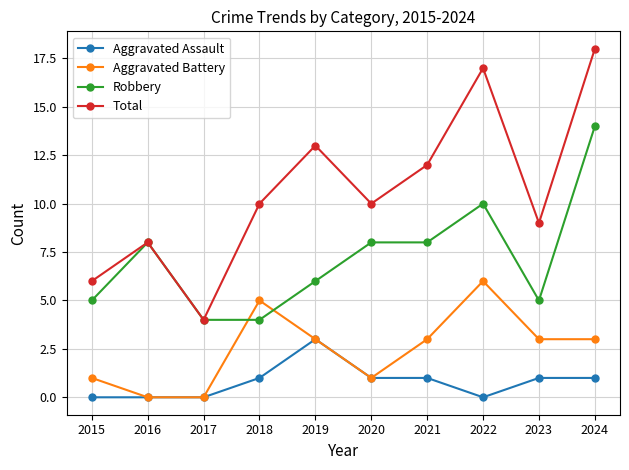

What is the maximum value for Aggravated Battery?

6